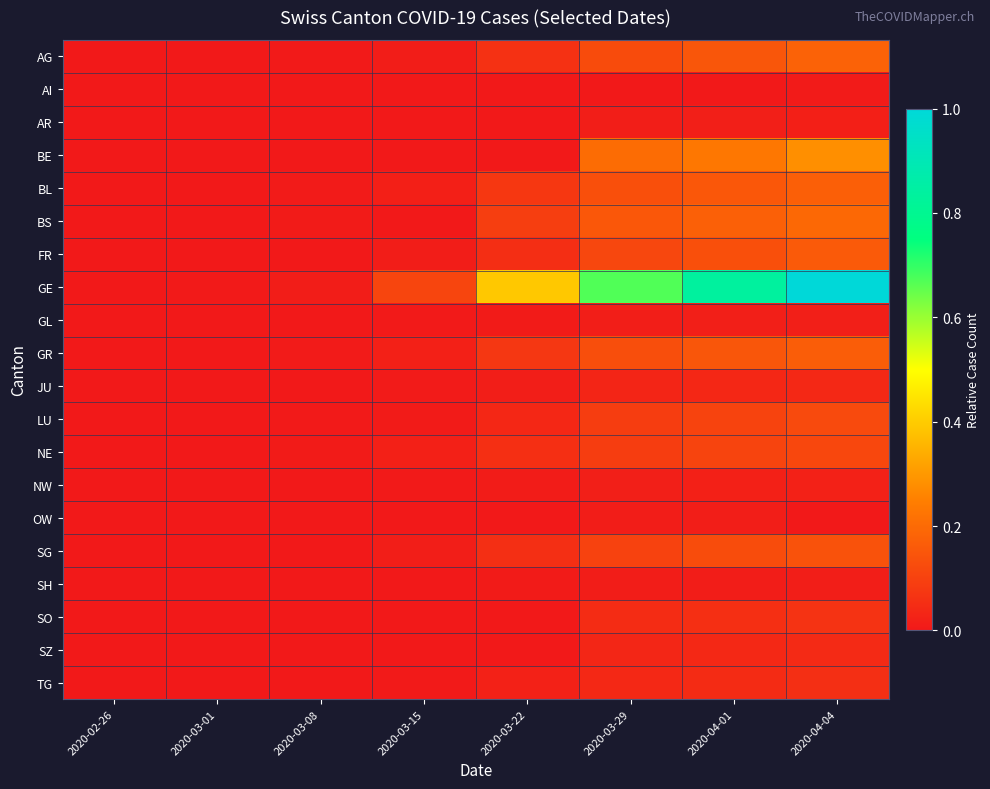

Reading left to right, list all the values displayed in this chart.

AG: 2020-02-26=0.0	2020-03-01=0.0	2020-03-08=0.0	2020-03-15=0.0	2020-03-22=0.1	2020-03-29=0.1	2020-04-01=0.2	2020-04-04=0.2
AI: 2020-02-26=0.0	2020-03-01=0.0	2020-03-08=0.0	2020-03-15=0.0	2020-03-22=0.0	2020-03-29=0.0	2020-04-01=0.0	2020-04-04=0.0
AR: 2020-02-26=0.0	2020-03-01=0.0	2020-03-08=0.0	2020-03-15=0.0	2020-03-22=0.0	2020-03-29=0.0	2020-04-01=0.0	2020-04-04=0.0
BE: 2020-02-26=0.0	2020-03-01=0.0	2020-03-08=0.0	2020-03-15=0.0	2020-03-22=0.0	2020-03-29=0.2	2020-04-01=0.2	2020-04-04=0.3
BL: 2020-02-26=0.0	2020-03-01=0.0	2020-03-08=0.0	2020-03-15=0.0	2020-03-22=0.1	2020-03-29=0.1	2020-04-01=0.2	2020-04-04=0.2
BS: 2020-02-26=0.0	2020-03-01=0.0	2020-03-08=0.0	2020-03-15=0.0	2020-03-22=0.1	2020-03-29=0.2	2020-04-01=0.2	2020-04-04=0.2
FR: 2020-02-26=0.0	2020-03-01=0.0	2020-03-08=0.0	2020-03-15=0.0	2020-03-22=0.1	2020-03-29=0.1	2020-04-01=0.1	2020-04-04=0.2
GE: 2020-02-26=0.0	2020-03-01=0.0	2020-03-08=0.0	2020-03-15=0.1	2020-03-22=0.4	2020-03-29=0.7	2020-04-01=0.8	2020-04-04=1.0
GL: 2020-02-26=0.0	2020-03-01=0.0	2020-03-08=0.0	2020-03-15=0.0	2020-03-22=0.0	2020-03-29=0.0	2020-04-01=0.0	2020-04-04=0.0
GR: 2020-02-26=0.0	2020-03-01=0.0	2020-03-08=0.0	2020-03-15=0.0	2020-03-22=0.1	2020-03-29=0.1	2020-04-01=0.2	2020-04-04=0.2
JU: 2020-02-26=0.0	2020-03-01=0.0	2020-03-08=0.0	2020-03-15=0.0	2020-03-22=0.0	2020-03-29=0.0	2020-04-01=0.0	2020-04-04=0.0
LU: 2020-02-26=0.0	2020-03-01=0.0	2020-03-08=0.0	2020-03-15=0.0	2020-03-22=0.0	2020-03-29=0.1	2020-04-01=0.1	2020-04-04=0.1
NE: 2020-02-26=0.0	2020-03-01=0.0	2020-03-08=0.0	2020-03-15=0.0	2020-03-22=0.1	2020-03-29=0.1	2020-04-01=0.1	2020-04-04=0.1
NW: 2020-02-26=0.0	2020-03-01=0.0	2020-03-08=0.0	2020-03-15=0.0	2020-03-22=0.0	2020-03-29=0.0	2020-04-01=0.0	2020-04-04=0.0
OW: 2020-02-26=0.0	2020-03-01=0.0	2020-03-08=0.0	2020-03-15=0.0	2020-03-22=0.0	2020-03-29=0.0	2020-04-01=0.0	2020-04-04=0.0
SG: 2020-02-26=0.0	2020-03-01=0.0	2020-03-08=0.0	2020-03-15=0.0	2020-03-22=0.1	2020-03-29=0.1	2020-04-01=0.1	2020-04-04=0.1
SH: 2020-02-26=0.0	2020-03-01=0.0	2020-03-08=0.0	2020-03-15=0.0	2020-03-22=0.0	2020-03-29=0.0	2020-04-01=0.0	2020-04-04=0.0
SO: 2020-02-26=0.0	2020-03-01=0.0	2020-03-08=0.0	2020-03-15=0.0	2020-03-22=0.0	2020-03-29=0.0	2020-04-01=0.1	2020-04-04=0.1
SZ: 2020-02-26=0.0	2020-03-01=0.0	2020-03-08=0.0	2020-03-15=0.0	2020-03-22=0.0	2020-03-29=0.0	2020-04-01=0.0	2020-04-04=0.0
TG: 2020-02-26=0.0	2020-03-01=0.0	2020-03-08=0.0	2020-03-15=0.0	2020-03-22=0.0	2020-03-29=0.0	2020-04-01=0.0	2020-04-04=0.1